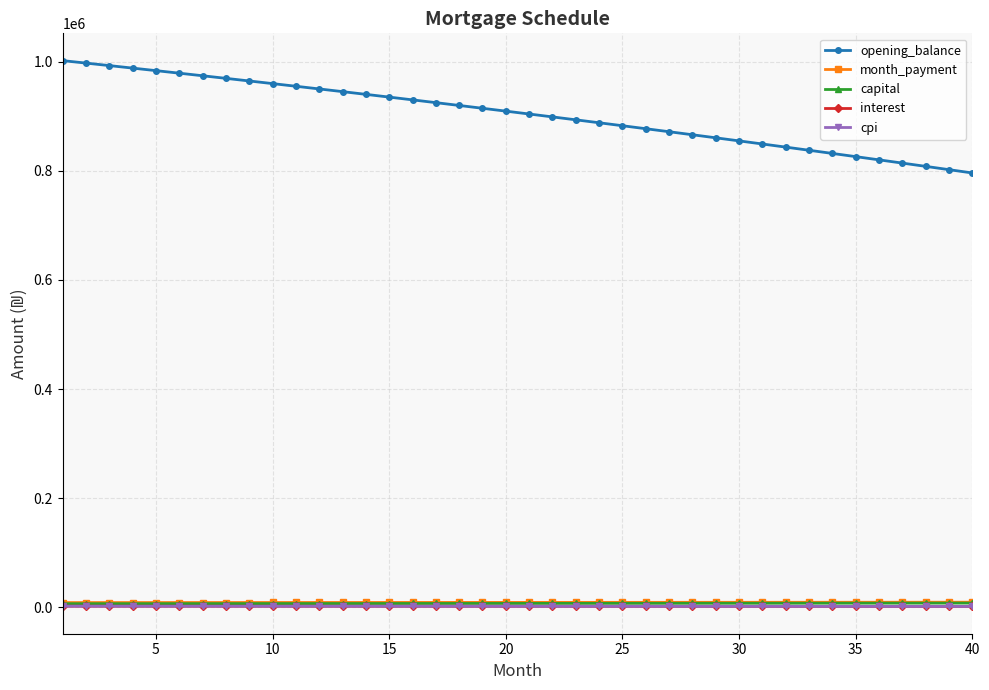

Which series has the widest spread of values?

opening_balance